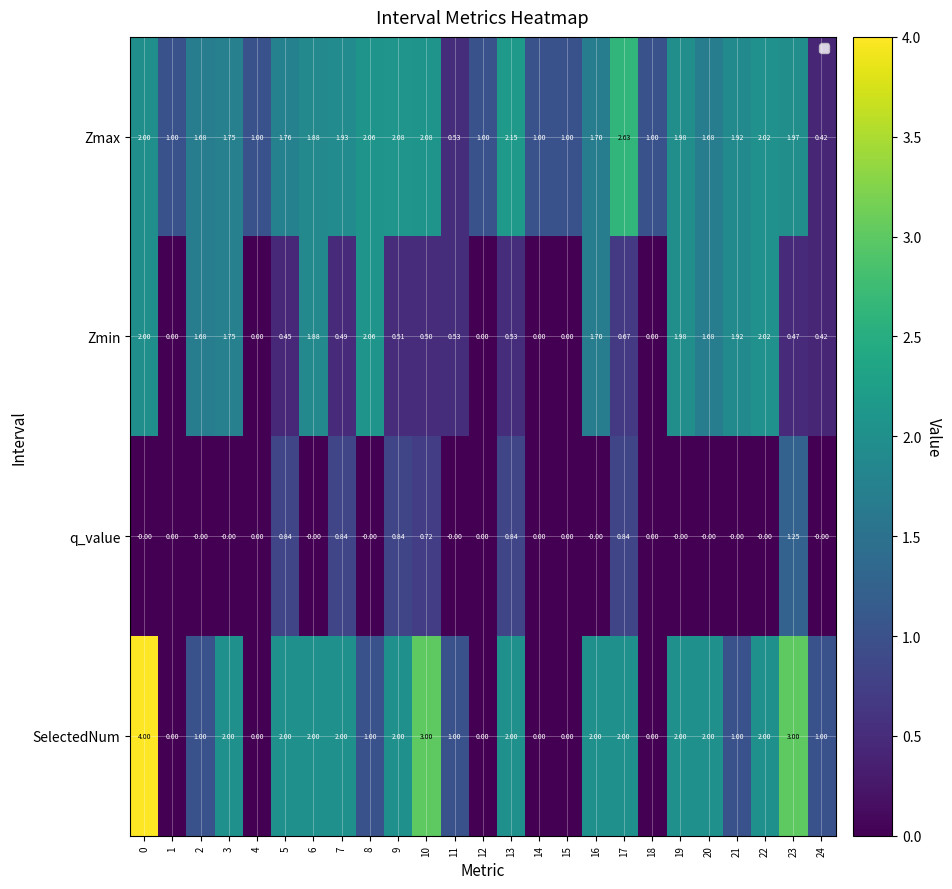

Is the value of SelectedNum at 20 greater than the value of Zmax at 2?

Yes